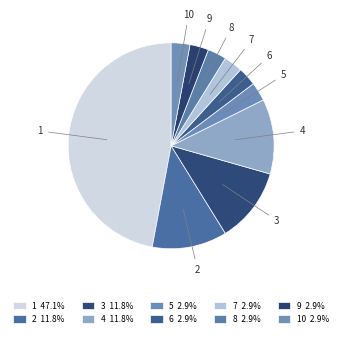

Which has a higher value, 3 or 7?

3